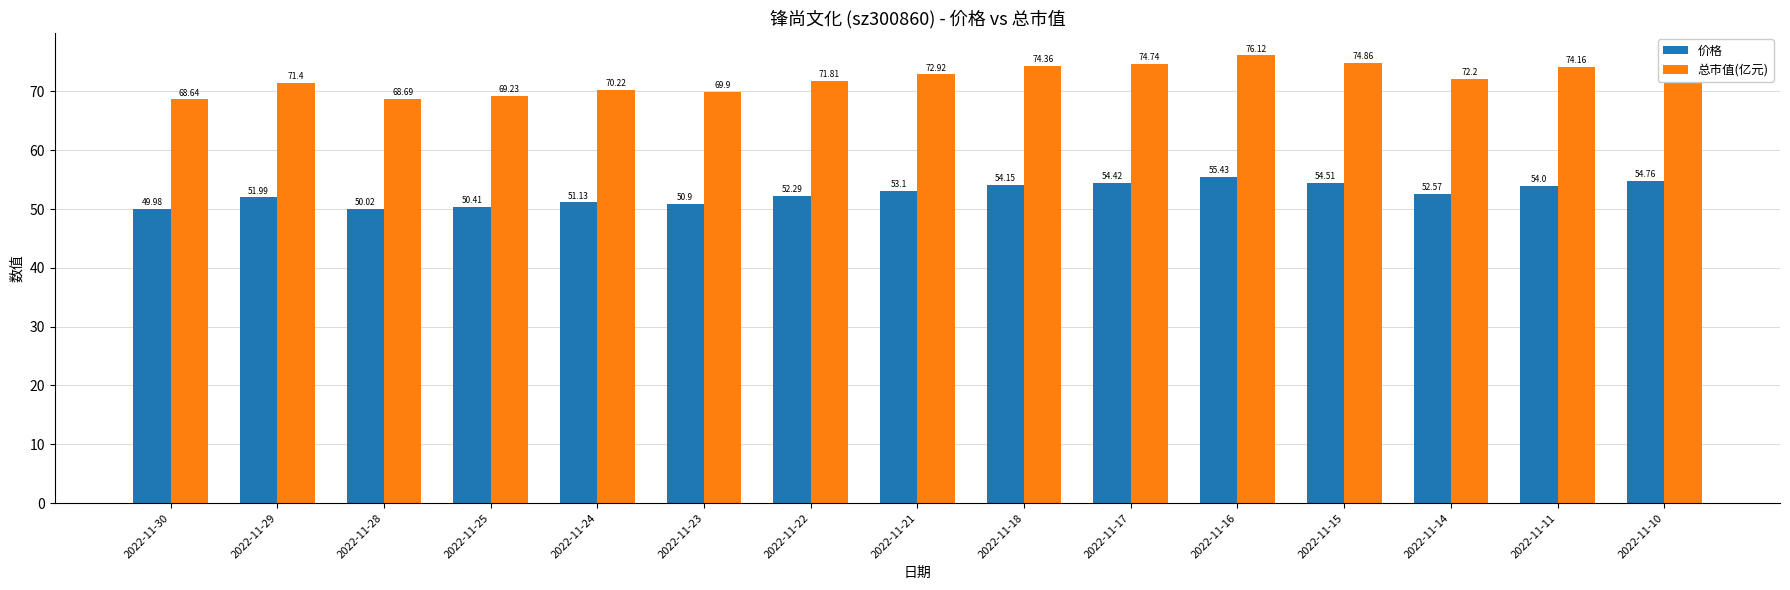

What is the total value across all series at 2022-11-18?

128.5